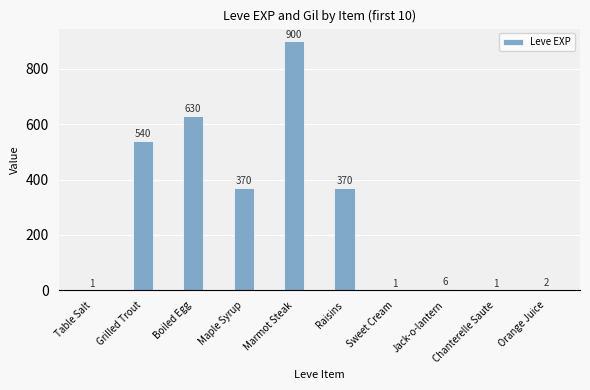

What value does the data have at Table Salt?

1